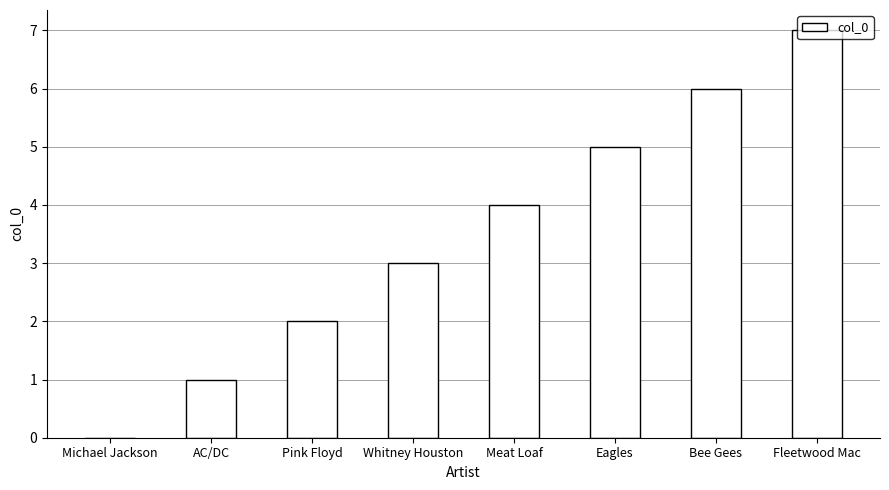

True or false: the data shows 4 at Meat Loaf.

True